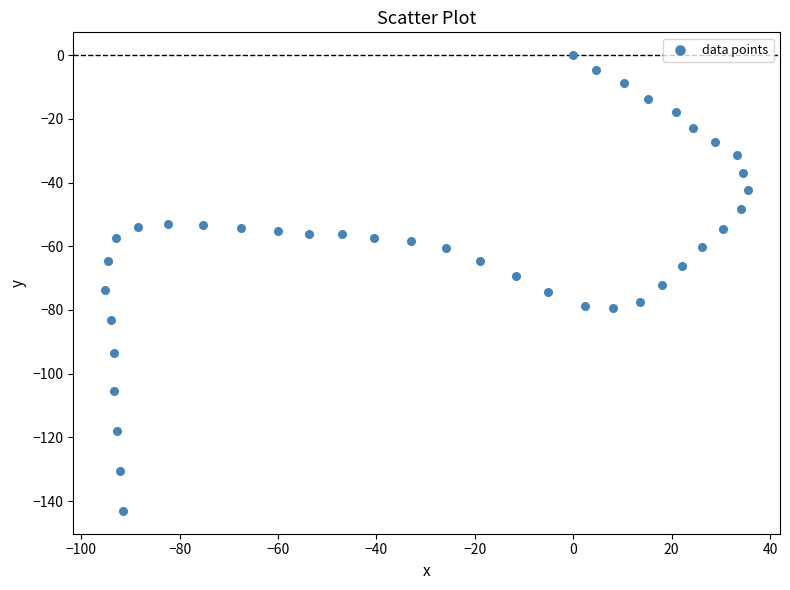

What is the range of Y values (max minus min)?

143.1